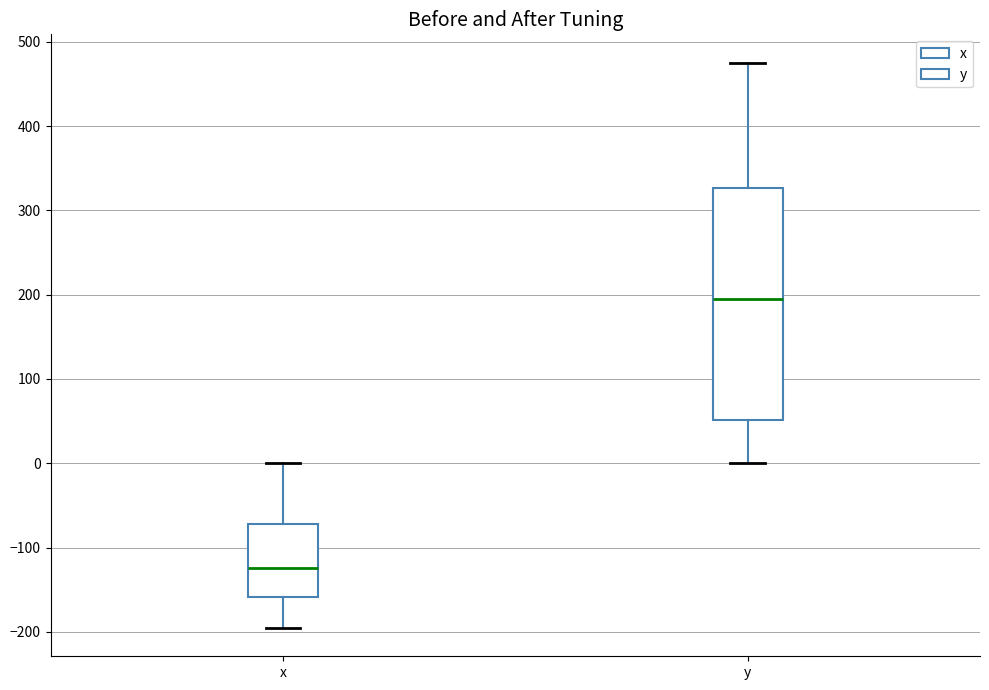

Reading left to right, read every box against the y-axis: the position of its median line, the range the box covers, and the ends of its whiskers. The values are not printed on the chart, so give them approximately, as read against the axis.

x: median -120, box -160 to -70, whiskers -200 to 0
y: median 190, box 50 to 330, whiskers 0 to 480